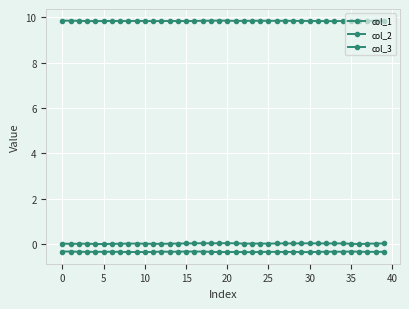

True or false: col_3 and col_2 intersect in this chart.

False